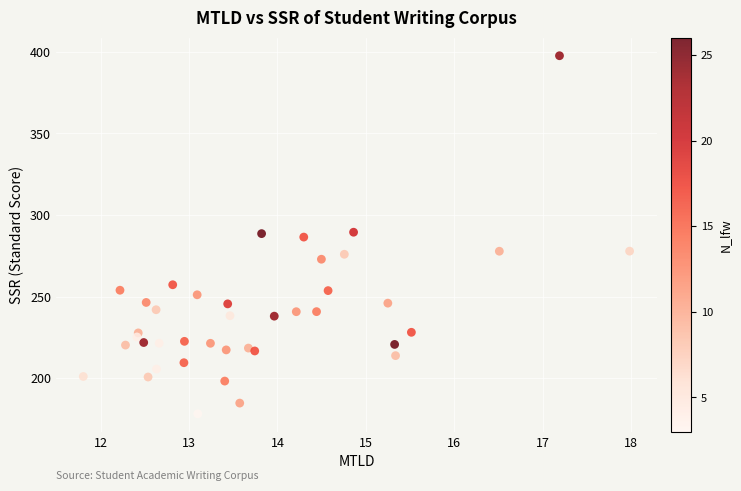

What is the range of X values (max minus min)?

6.2